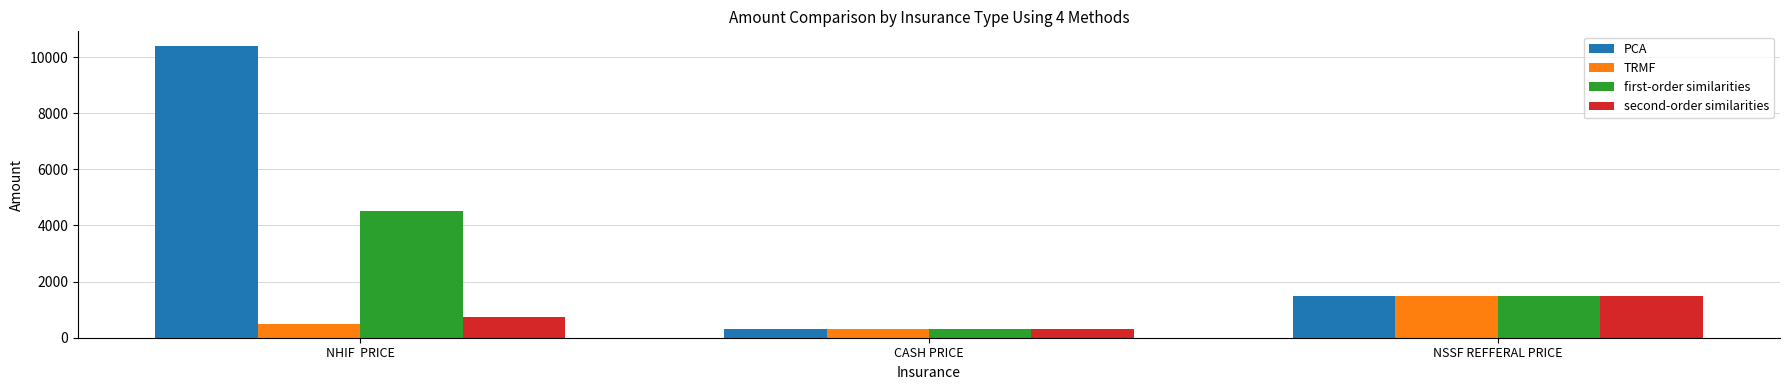

Count the number of data series in this chart.

4